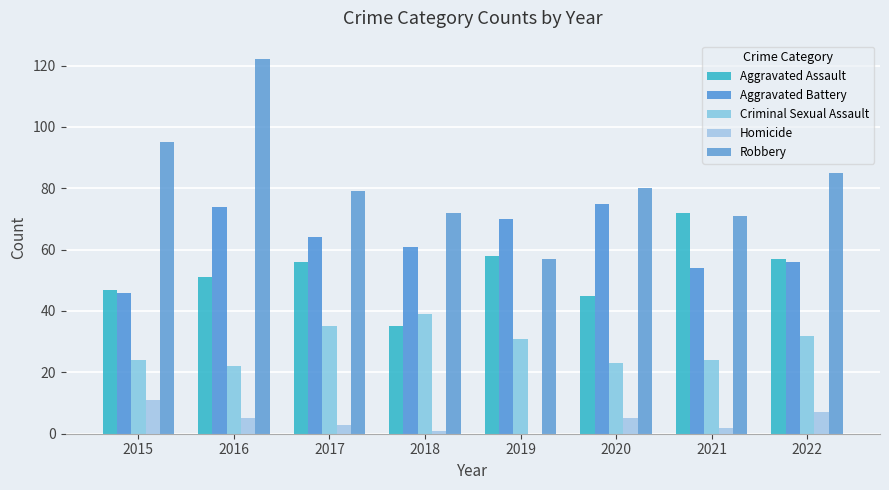

How many groups of bars are there?

8